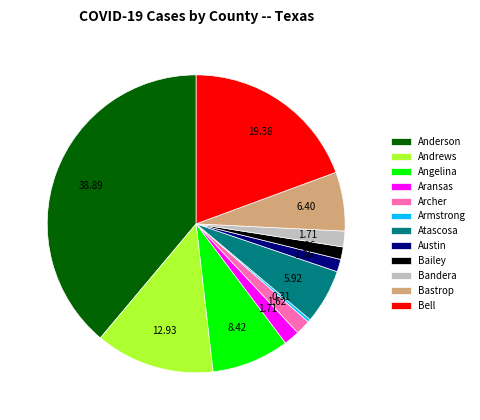

Is the sum of Bandera and Anderson greater than half?

No